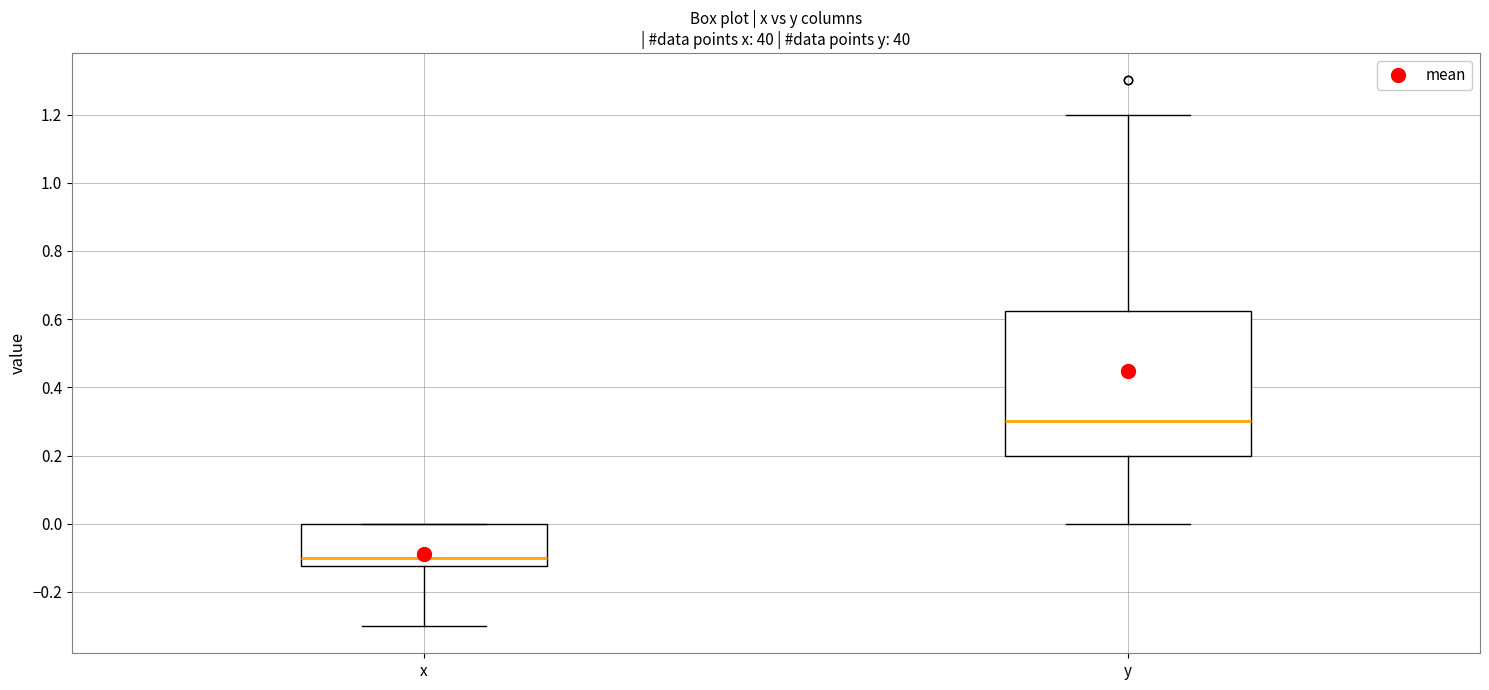

Reading left to right, transcribe this box plot: for each box, give where its median line is, the range the box spans, and where its two whiskers end, as read against the y-axis. The values are not printed on the chart, so give them approximately, as read against the axis.

x: median -0.10, box -0.12 to 0.00, whiskers -0.30 to 0.00
y: median 0.30, box 0.20 to 0.62, whiskers 0.00 to 1.20